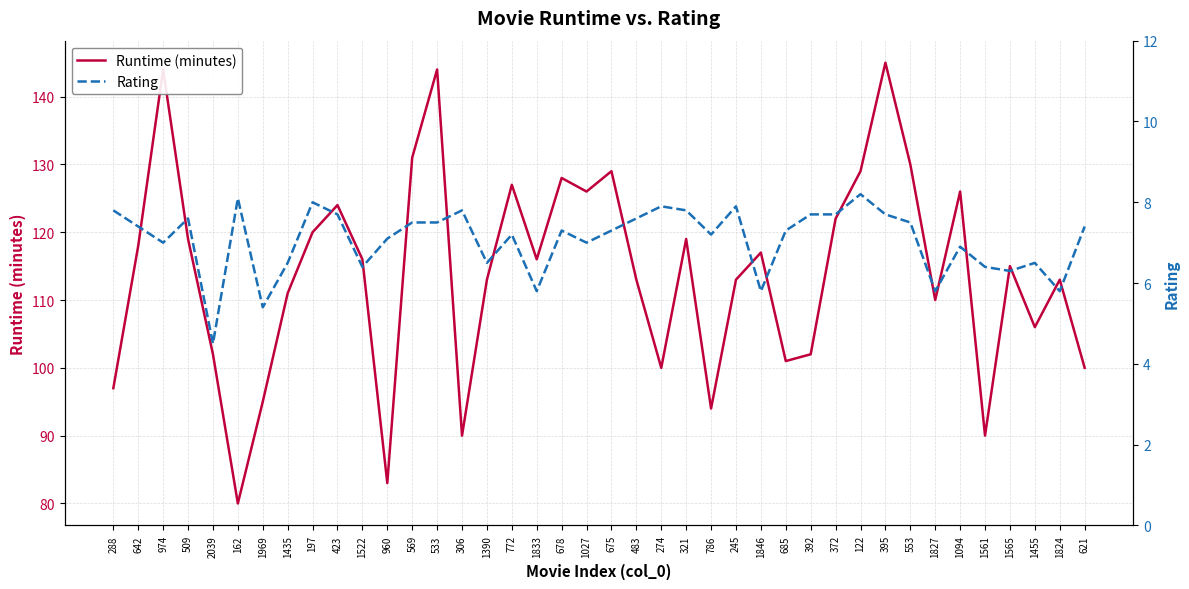

Is the value of Rating at 122 greater than the value of Runtime (minutes) at 274?

No